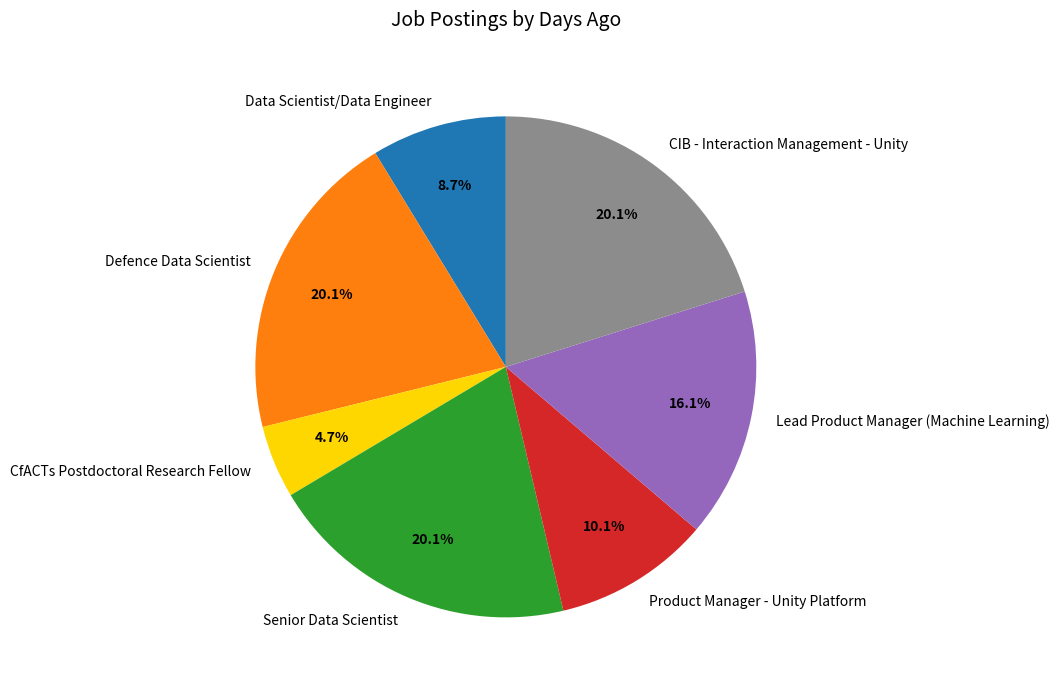

Which category has the smallest portion of the pie?

CfACTs Postdoctoral Research Fellow